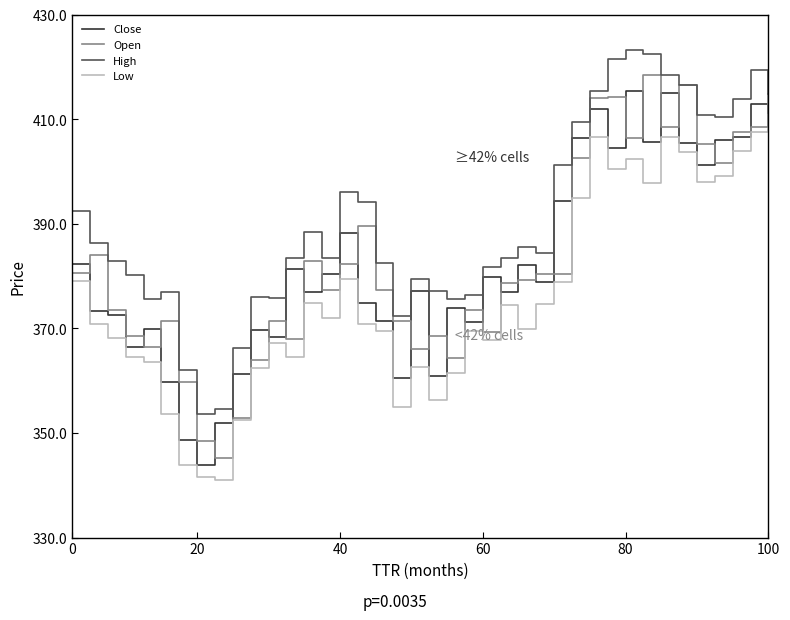

True or false: Low and High cross at least once.

False